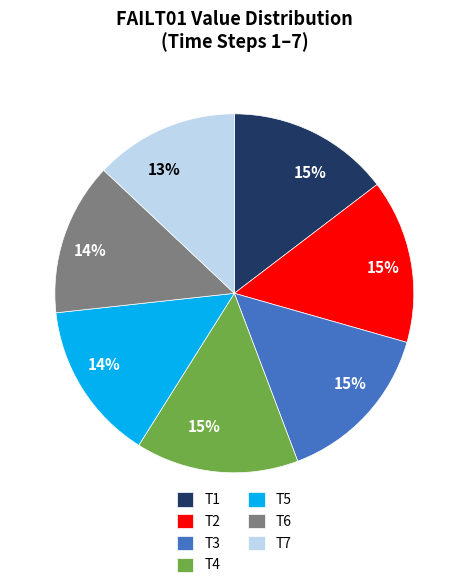

What is the ratio of the value at T6 to the value at T3?

0.9